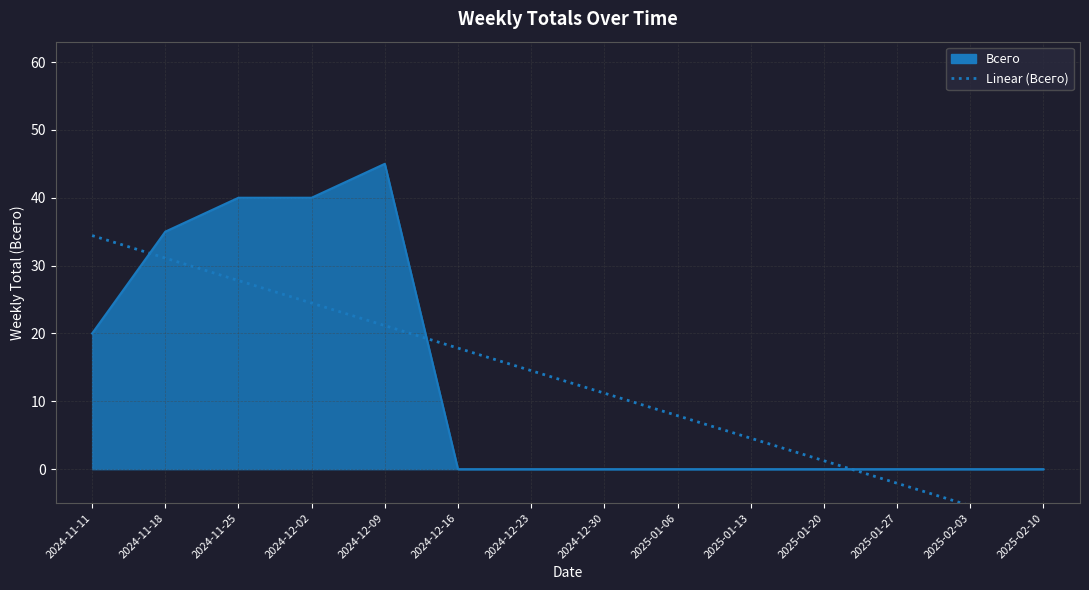

What is the average value?

12.9